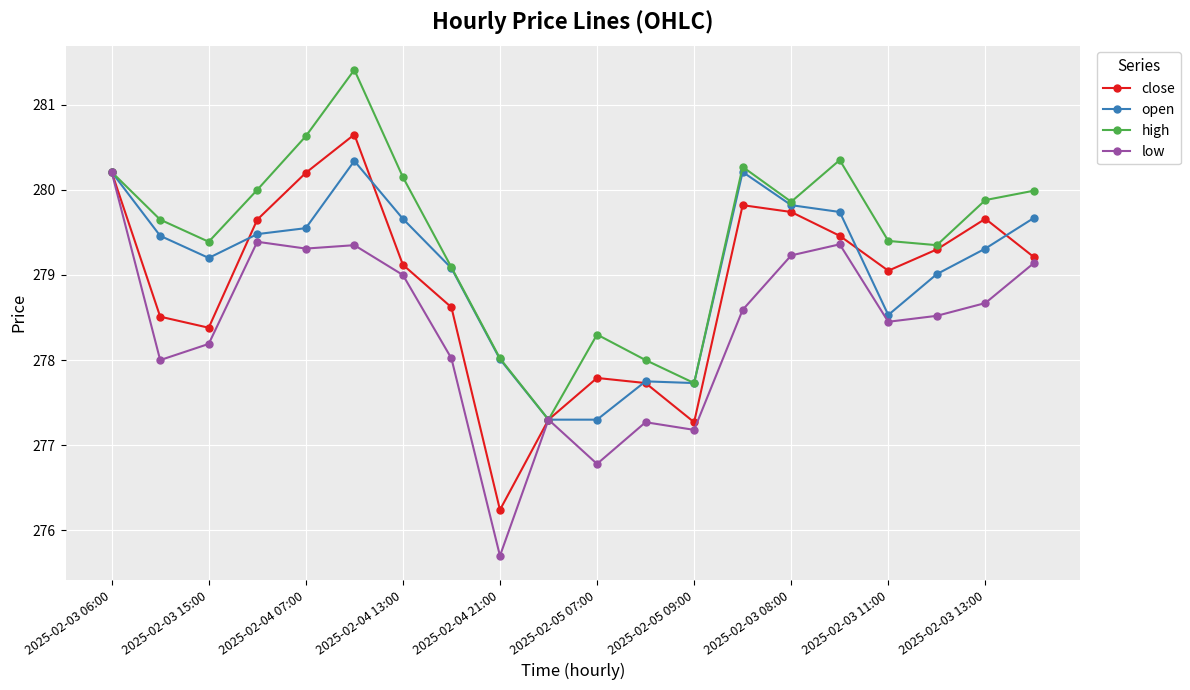

What is the minimum value for low?

275.7